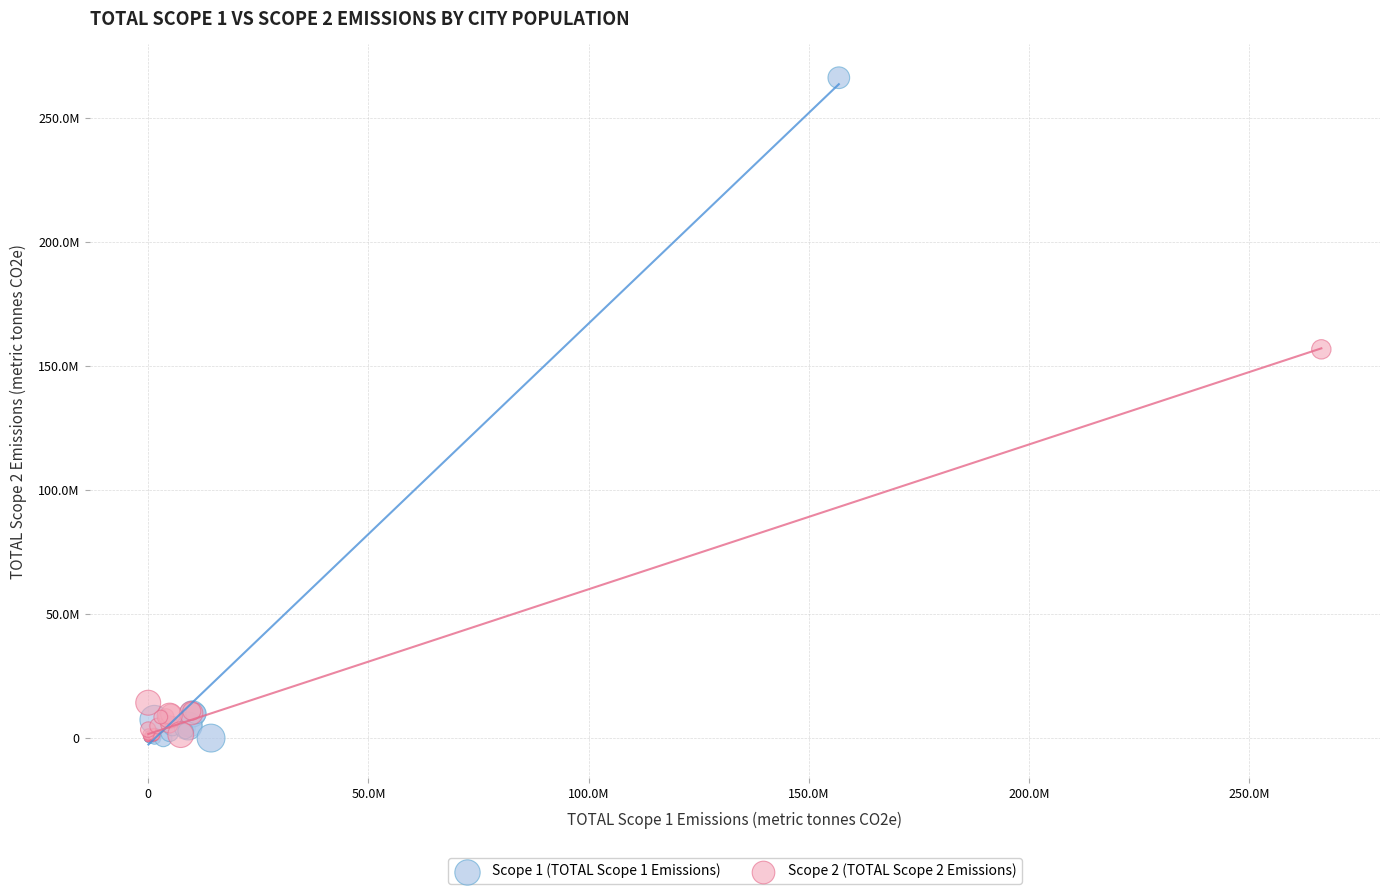

Which series has the largest Y range (max minus min)?

Scope 1 (TOTAL Scope 1 Emissions)